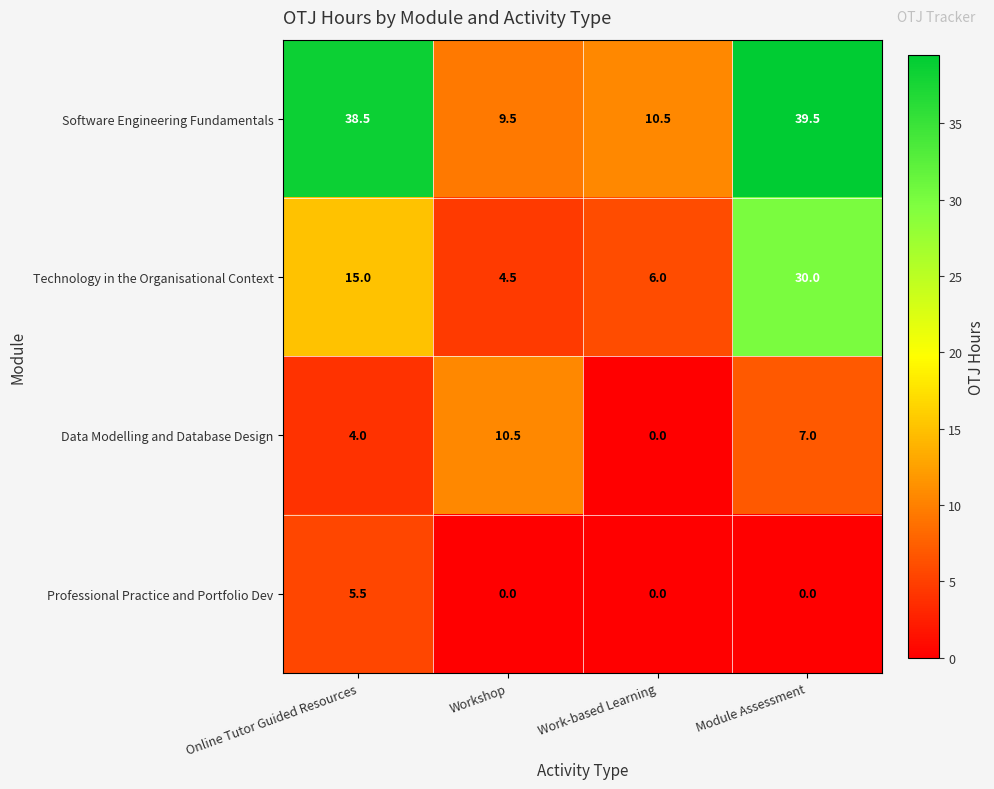

Which series has the widest spread of values?

Software Engineering Fundamentals